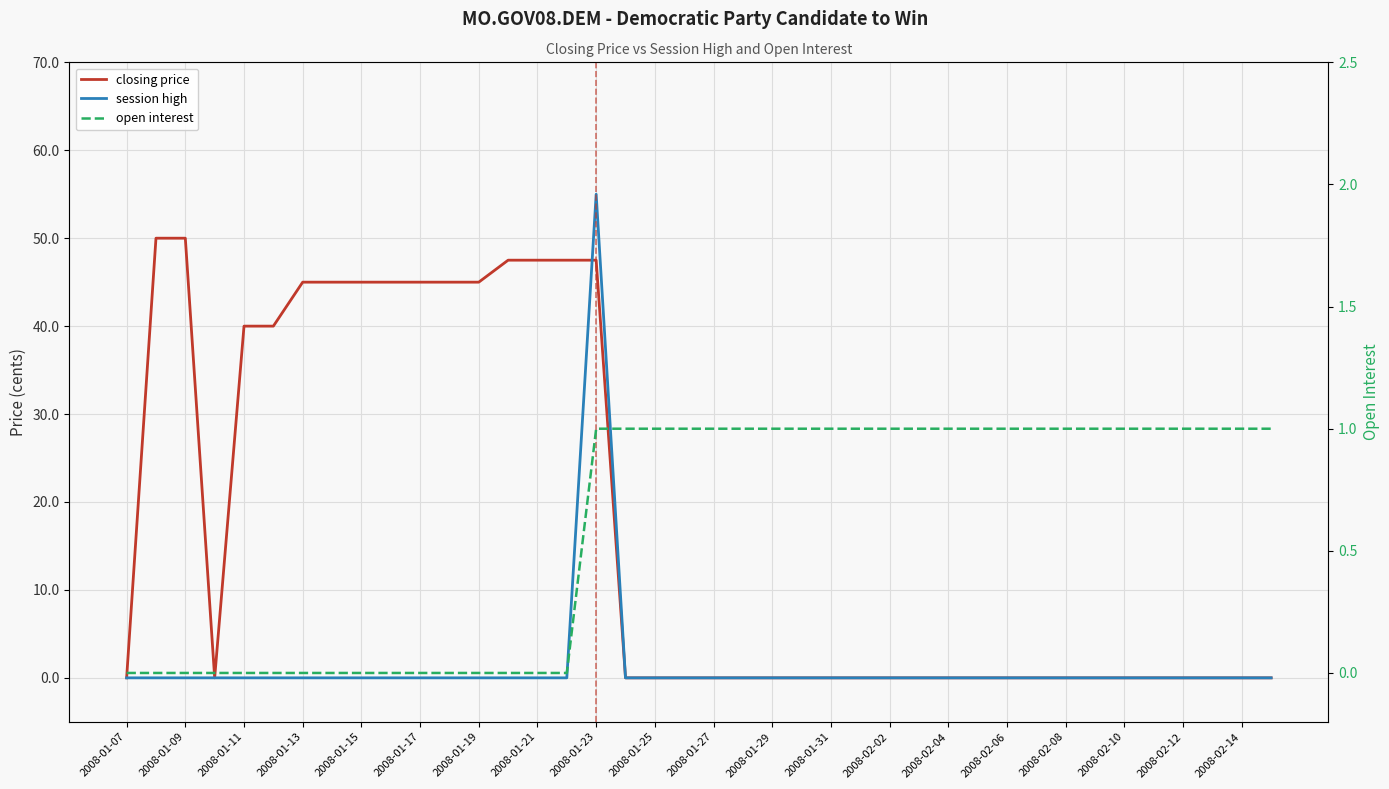

Which series ends up on top after the final intersection of session high and closing price?

session high